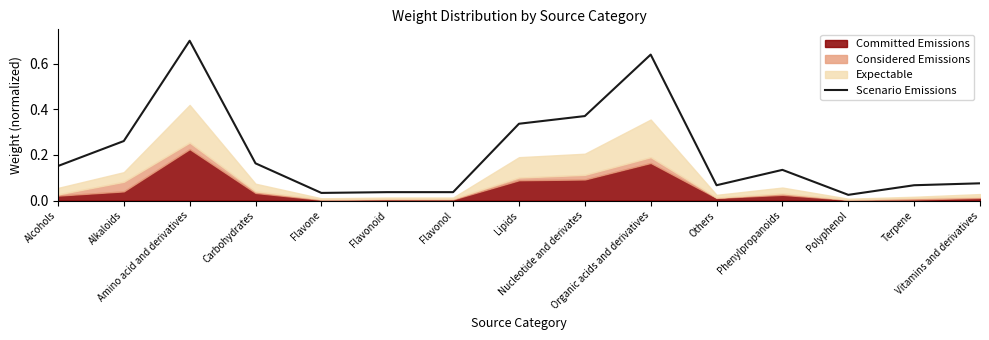

Rank the categories by value from lowest to highest.

Polyphenol, Flavone, Flavonoid, Flavonol, Others, Terpene, Vitamins and derivatives, Phenylpropanoids, Alcohols, Carbohydrates, Alkaloids, Lipids, Nucleotide and derivates, Organic acids and derivatives, Amino acid and derivatives